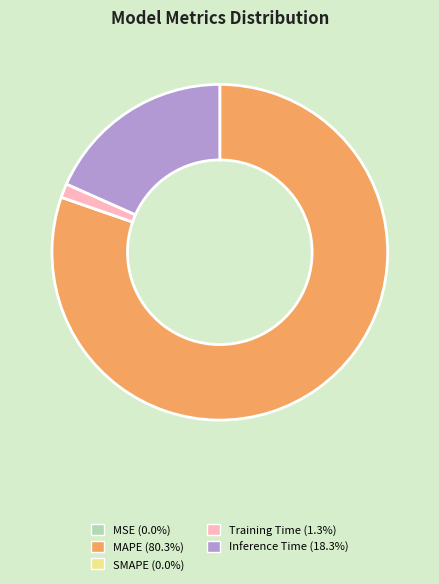

Does MAPE (80.3%) account for over 50% of the chart?

Yes